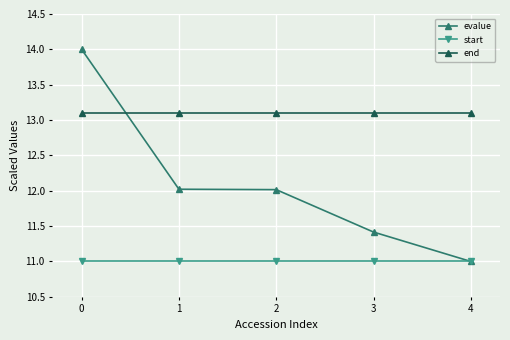

Reading left to right, what are all the values shown in this chart?

evalue: 14.0	12.0	12.0	11.4	11.0
start: 11.0	11.0	11.0	11.0	11.0
end: 13.1	13.1	13.1	13.1	13.1